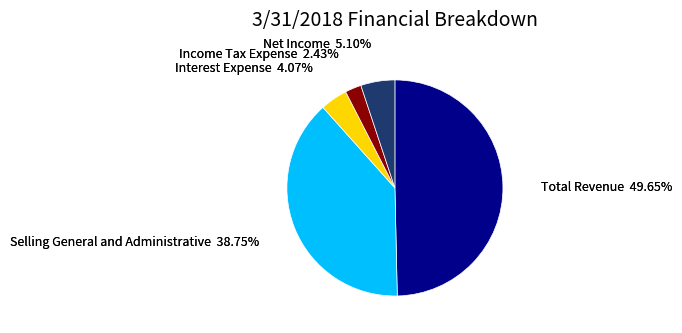

Do Income Tax Expense and Selling General and Administrative together represent more than half of the pie?

No